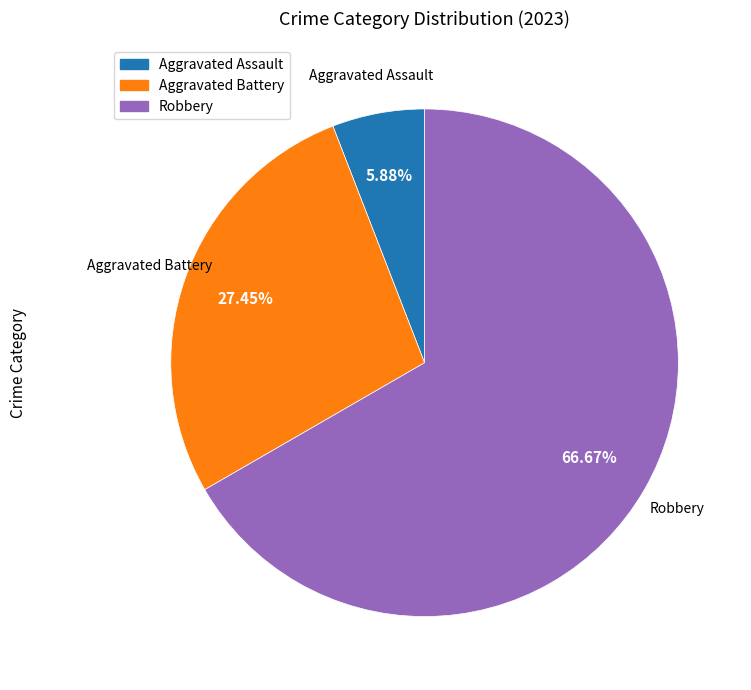

Is there a majority slice in this chart?

Yes